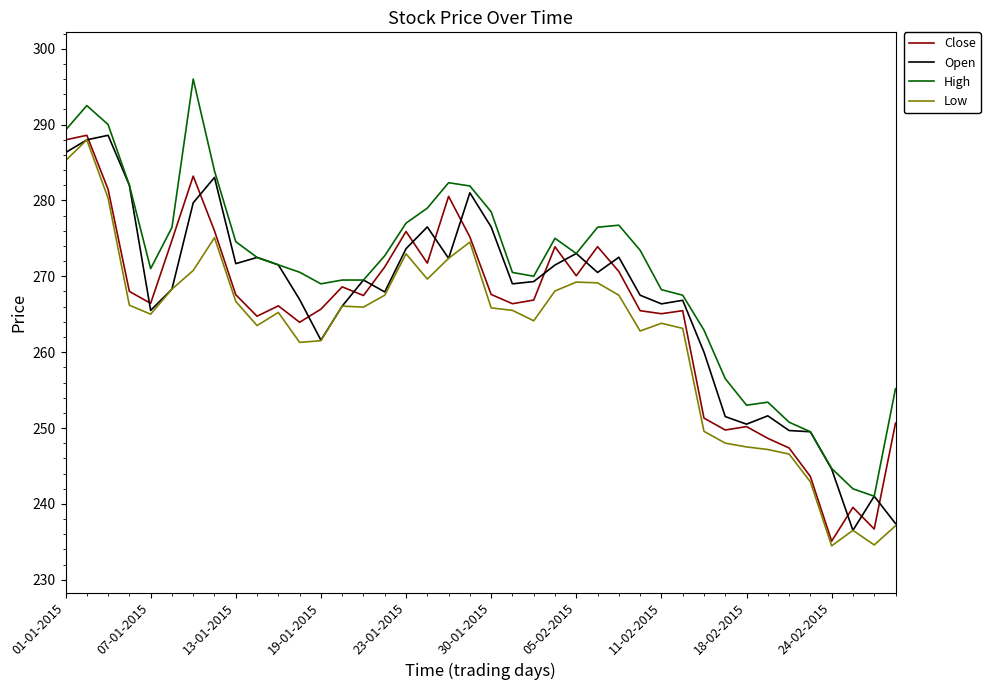

True or false: Low and High intersect in this chart.

False